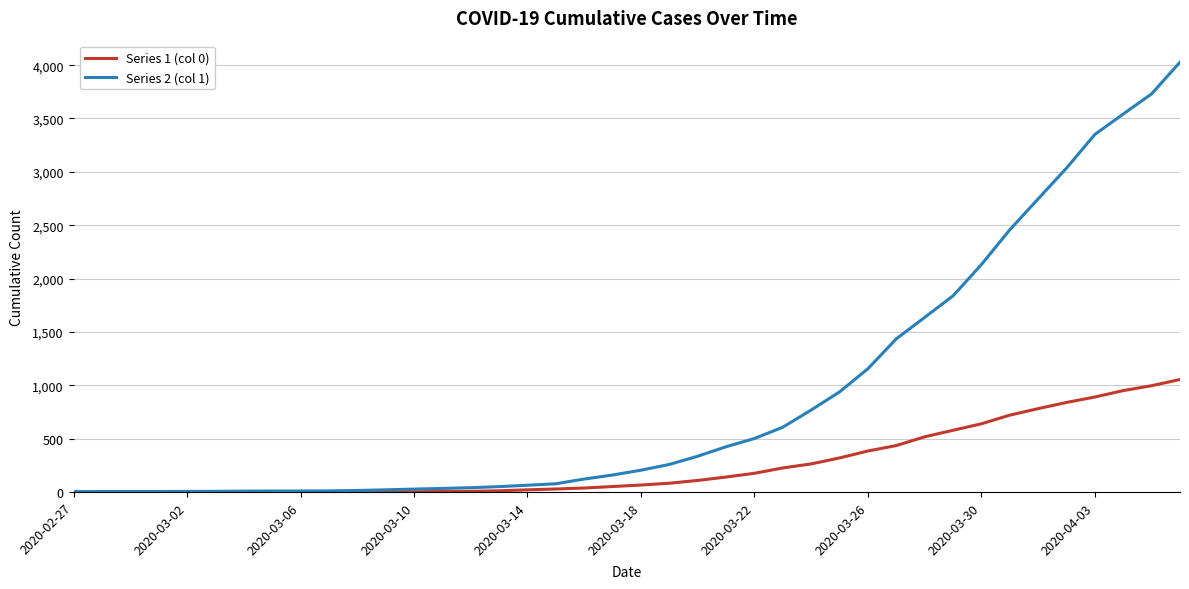

Rank the series by their average value, from lowest to highest.

Series 1 (col 0), Series 2 (col 1)